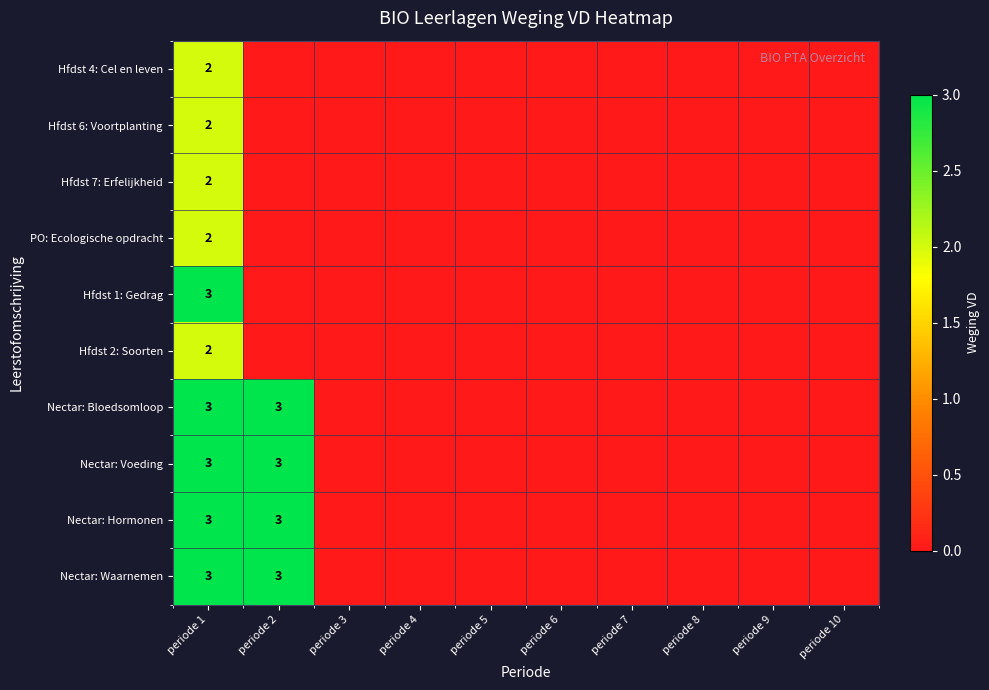

Is it true that Nectar: Voeding equals 5 at periode 1?

False